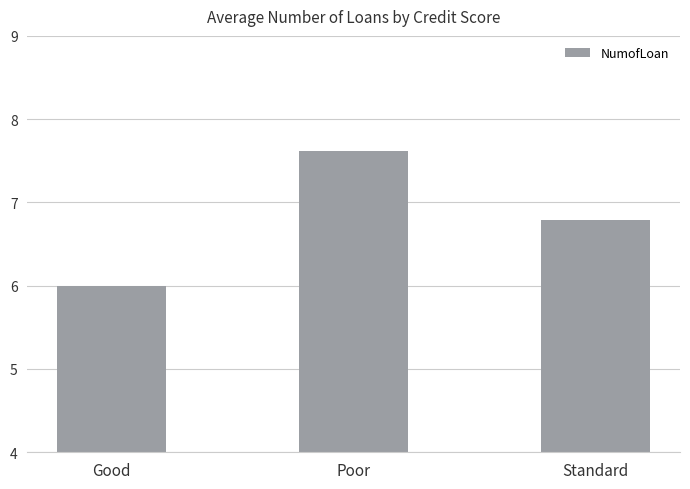

At which label is the value closest to 6?

Good